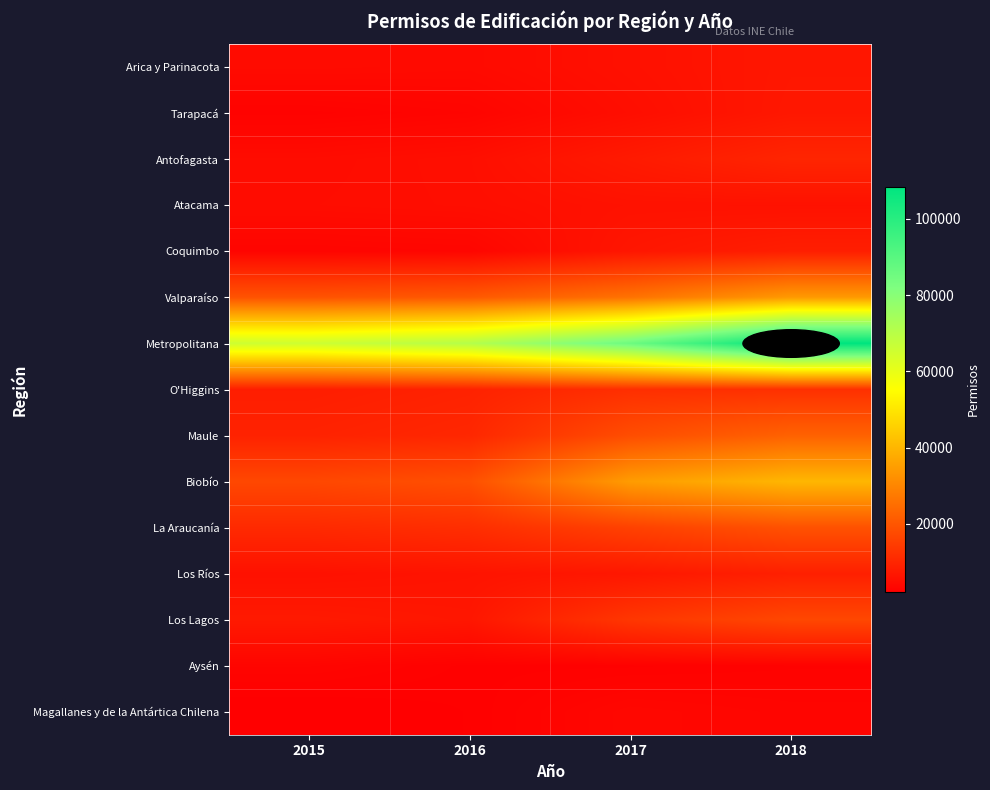

Reading left to right, list all the values displayed in this chart.

Arica y Parinacota: 2015=4622	2016=4404	2017=5697	2018=6972
Tarapacá: 2015=2762	2016=3275	2017=5195	2018=7177
Antofagasta: 2015=4771	2016=5330	2017=7697	2018=9999
Atacama: 2015=4921	2016=5208	2017=6010	2018=5936
Coquimbo: 2015=3255	2016=3484	2017=6842	2018=8527
Valparaíso: 2015=19465	2016=20737	2017=25990	2018=34129
Metropolitana: 2015=65548	2016=70667	2017=85591	2018=108441
O'Higgins: 2015=8445	2016=9377	2017=11983	2018=12256
Maule: 2015=9415	2016=10383	2017=18310	2018=22575
Biobío: 2015=17146	2016=18770	2017=34717	2018=40277
La Araucanía: 2015=10935	2016=11829	2017=15835	2018=19189
Los Ríos: 2015=5796	2016=6337	2017=7093	2018=8889
Los Lagos: 2015=7598	2016=6932	2017=13601	2018=17083
Aysén: 2015=3311	2016=2576	2017=2607	2018=2817
Magallanes y de la Antártica Chilena: 2015=2031	2016=2463	2017=3835	2018=3403